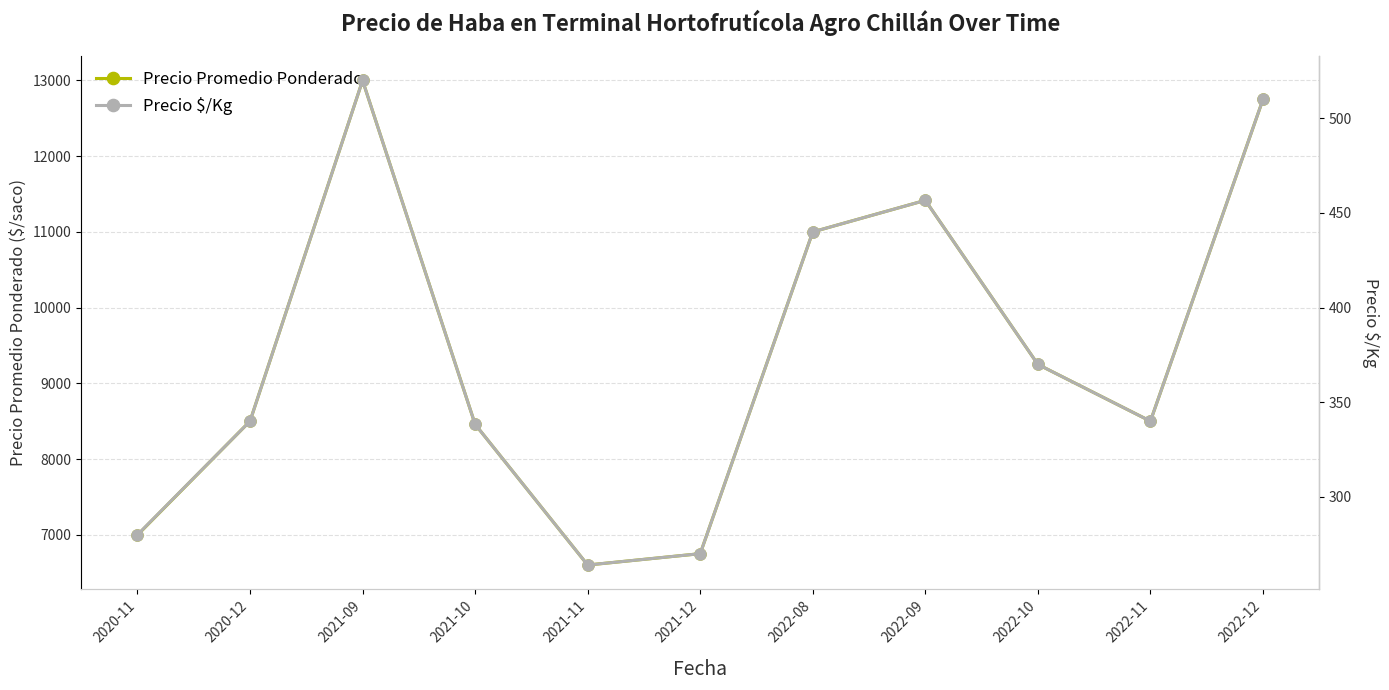

Does the chart have visible grid lines?

Yes